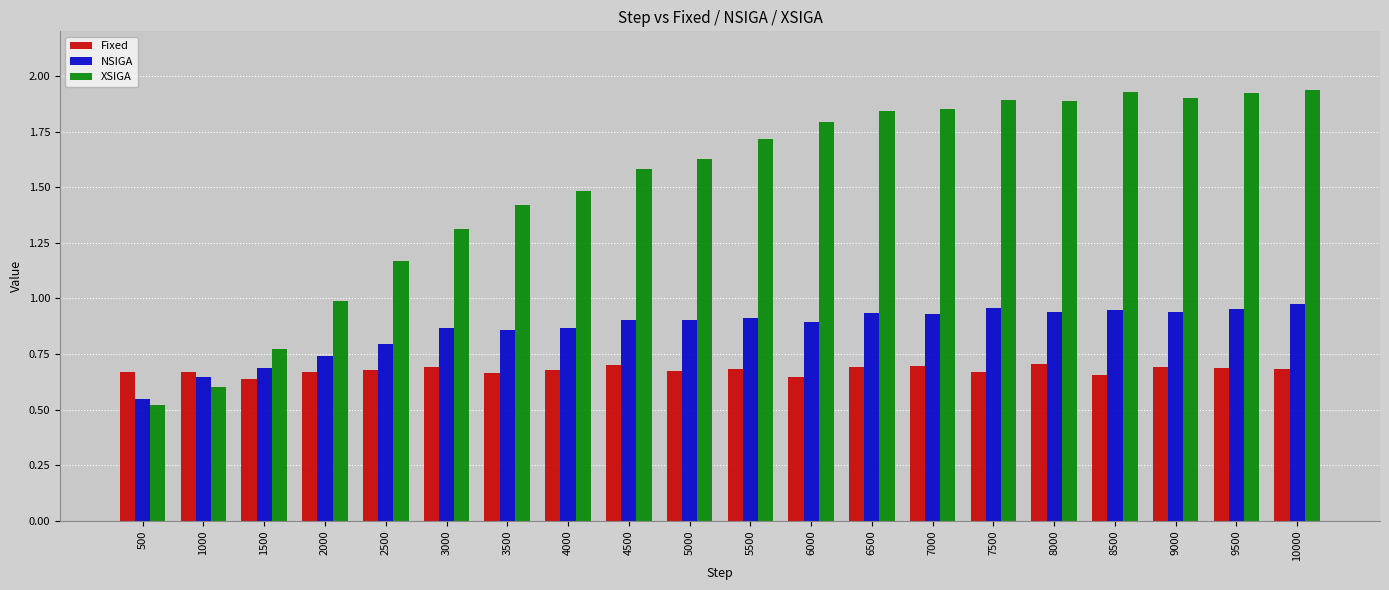

Is it true that NSIGA equals 1.5 at 5000?

False